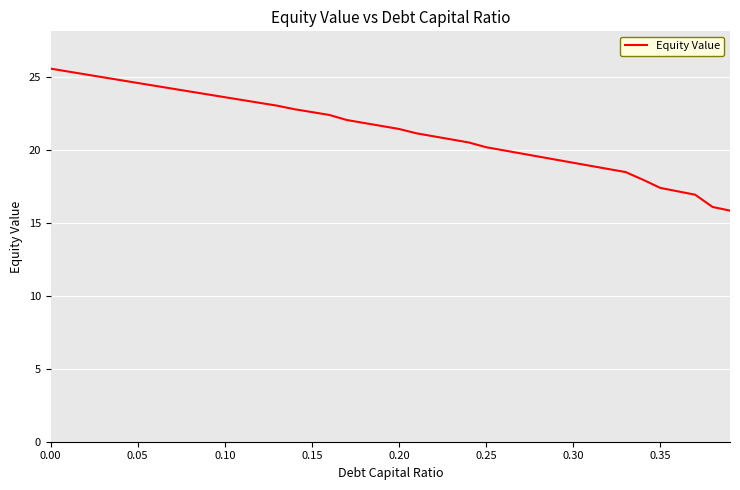

What is the difference between the maximum and minimum values?

9.7